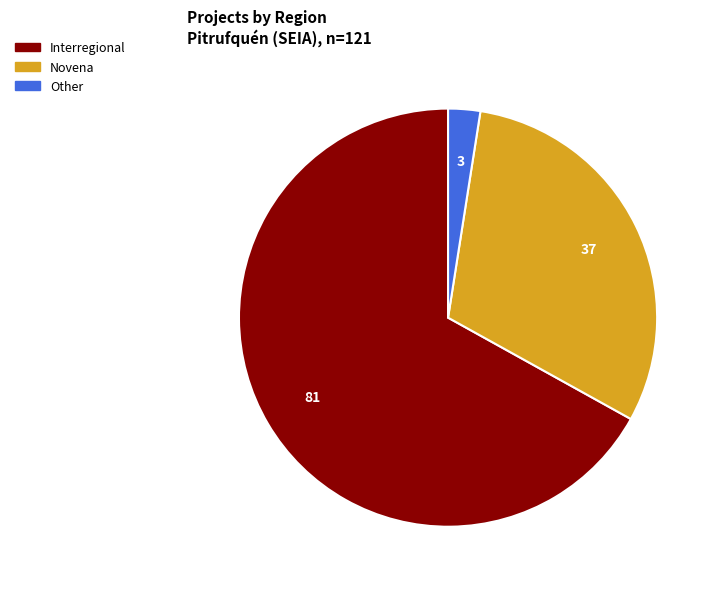

Rank the categories by value from lowest to highest.

Other, Novena, Interregional